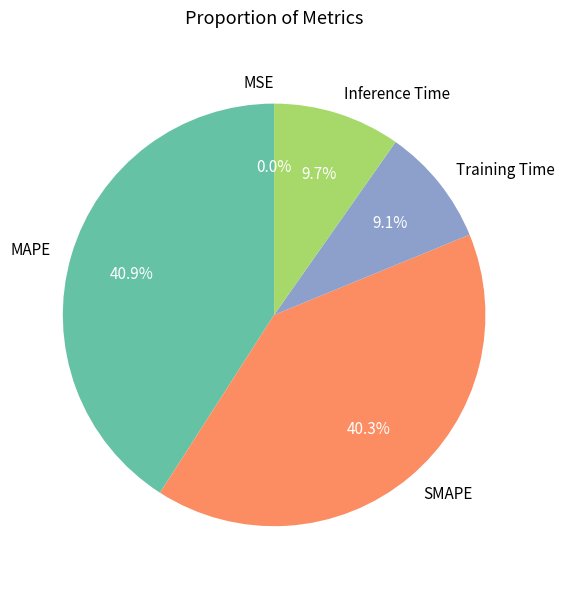

What is the largest slice in the pie chart?

MAPE